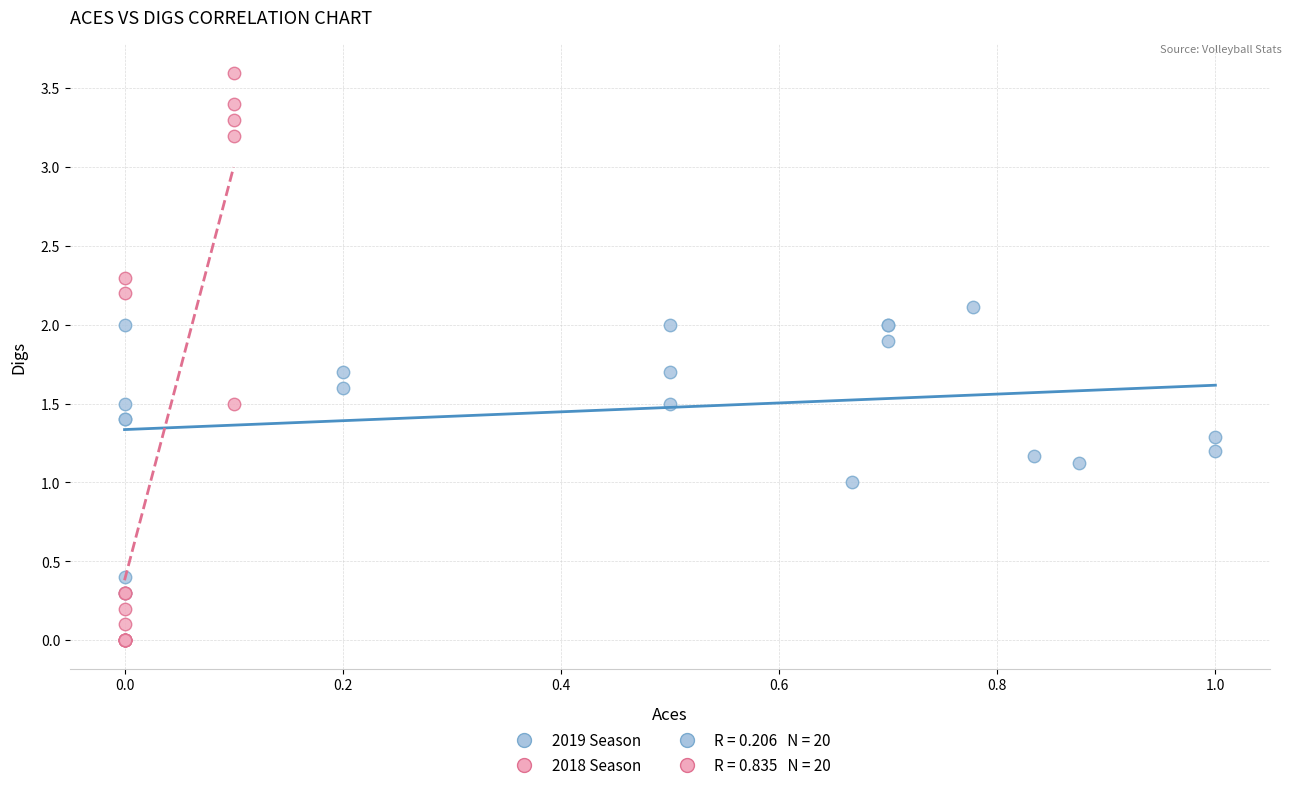

Which series reaches the maximum Y coordinate?

2018 Season